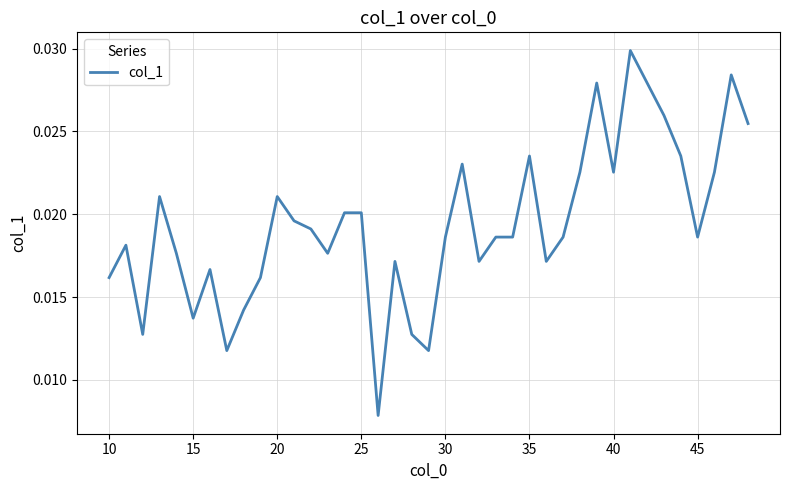

How many points are lower than both their immediate neighbors (excluding endpoints)?

10